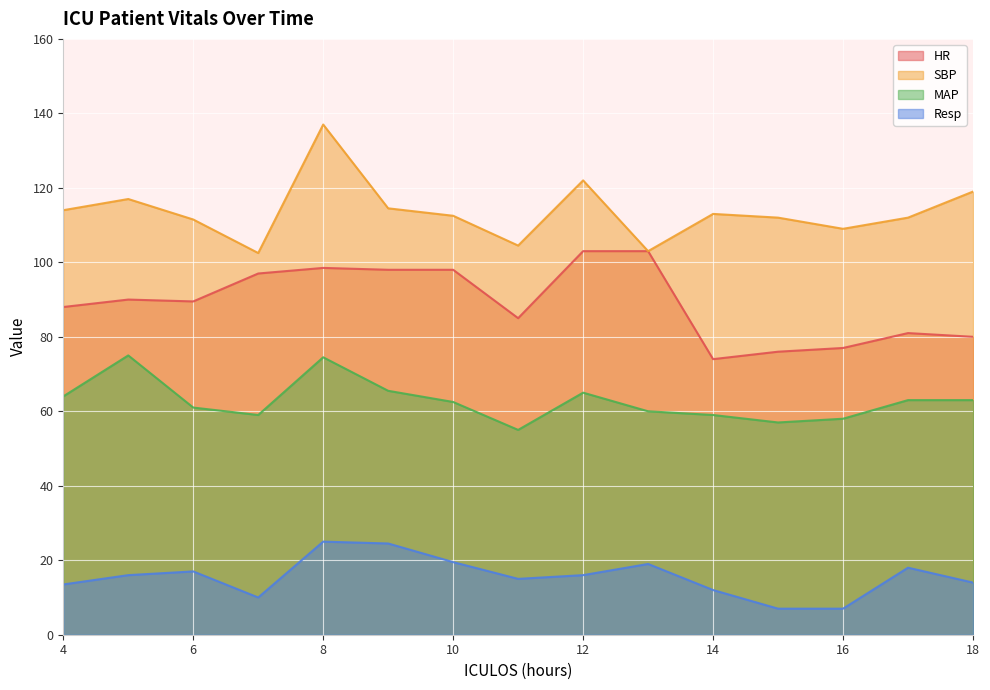

In HR, how many points are higher than both neighbors (excluding endpoints)?

3